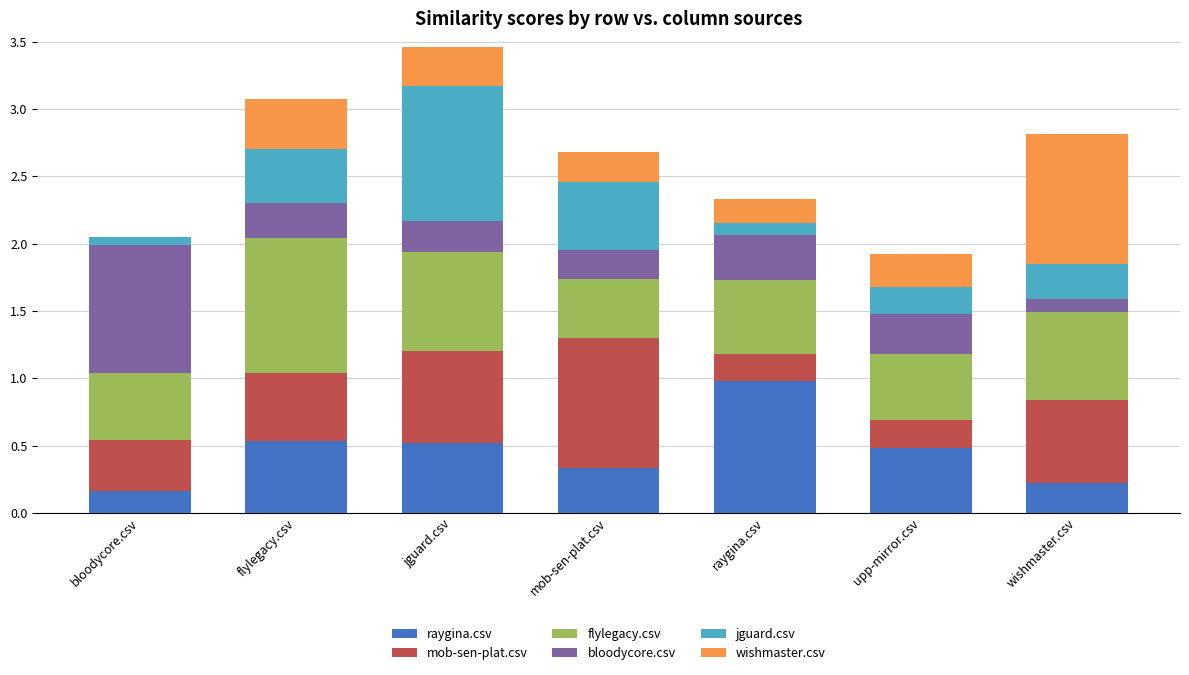

What is the total value across all series at raygina.csv?

2.3